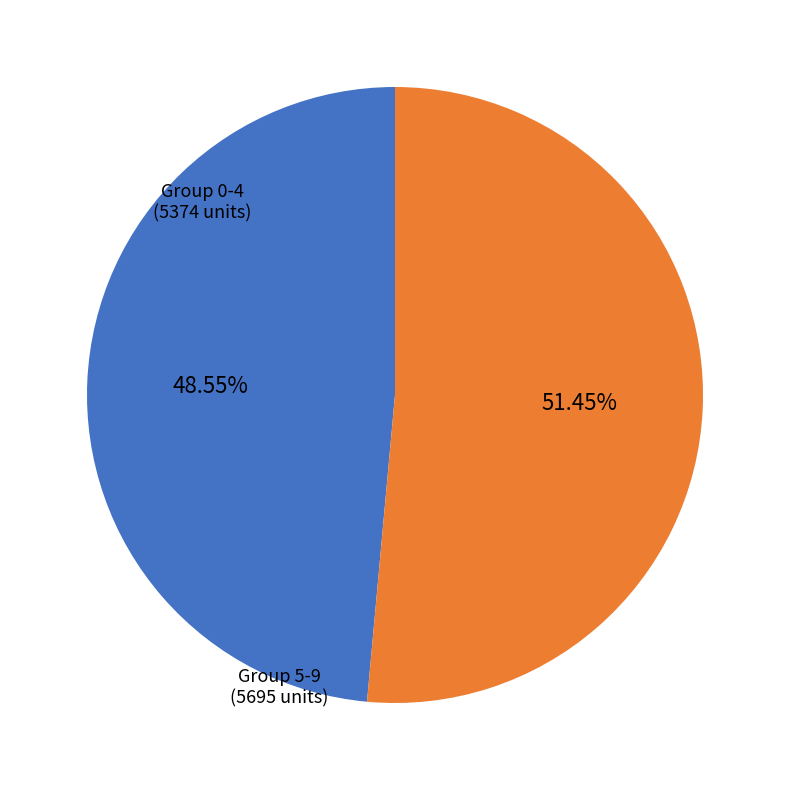

To the nearest percent, what is the difference between the largest and smallest slice percentages?

3%